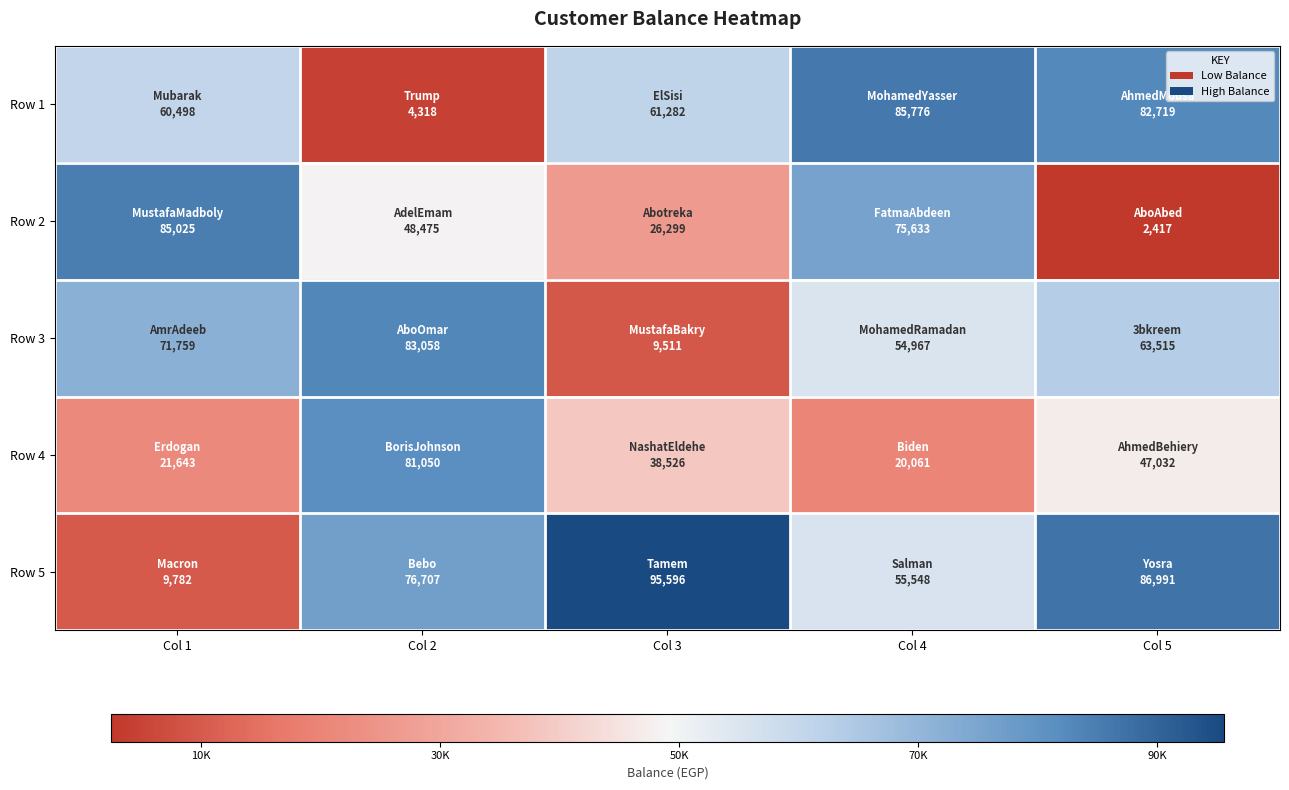

Reading left to right, what are all the values shown in this chart?

Row 1: Col 1=60498	Col 2=4318	Col 3=61282	Col 4=85776	Col 5=82719
Row 2: Col 1=85025	Col 2=48475	Col 3=26299	Col 4=75633	Col 5=2417
Row 3: Col 1=71759	Col 2=83058	Col 3=9511	Col 4=54967	Col 5=63515
Row 4: Col 1=21643	Col 2=81050	Col 3=38526	Col 4=20061	Col 5=47032
Row 5: Col 1=9782	Col 2=76707	Col 3=95596	Col 4=55548	Col 5=86991